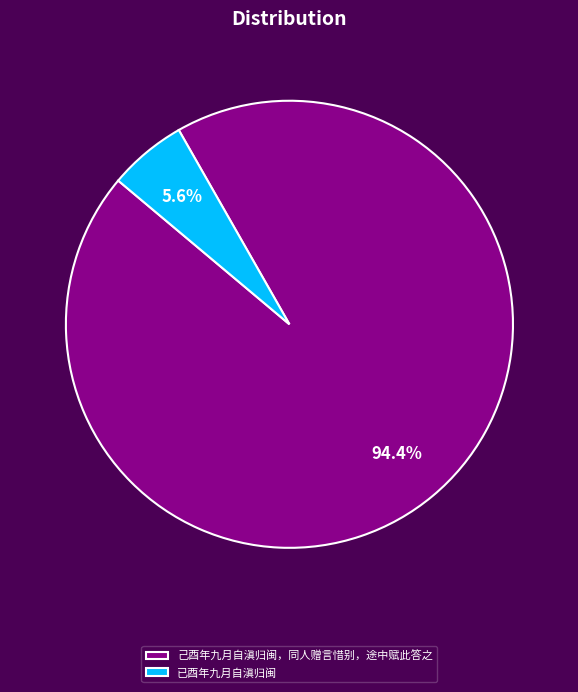

Is the sum of 己酉年九月自滇归闽，同人赠言惜别，途中赋此答之 and 已酉年九月自滇归闽 greater than half?

Yes